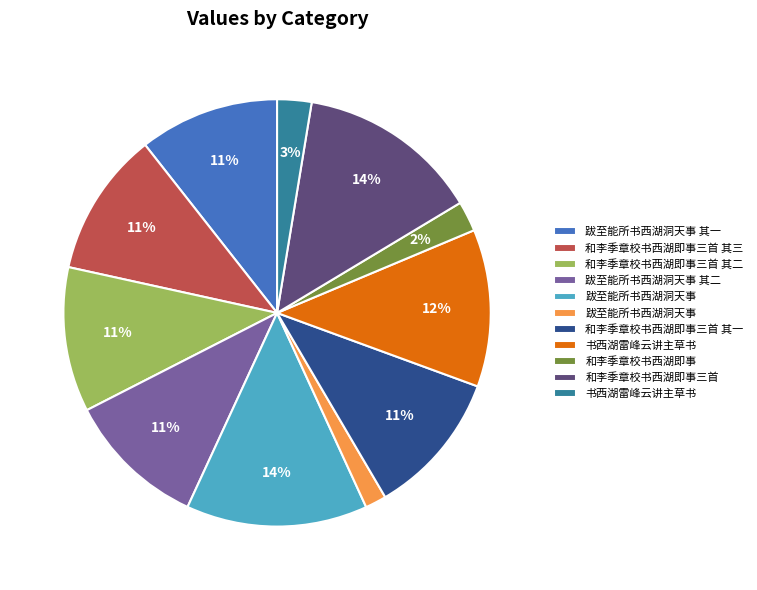

Is there a majority slice in this chart?

No